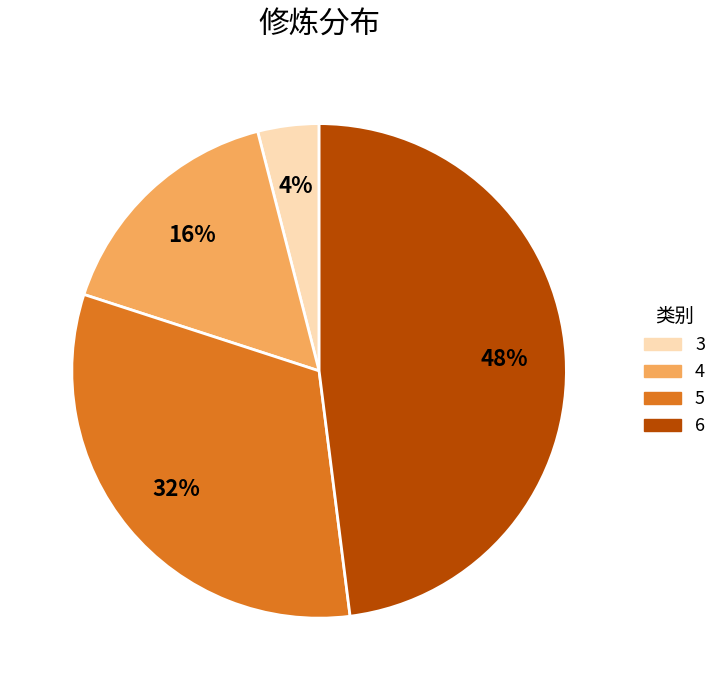

Does any single category account for the majority?

No